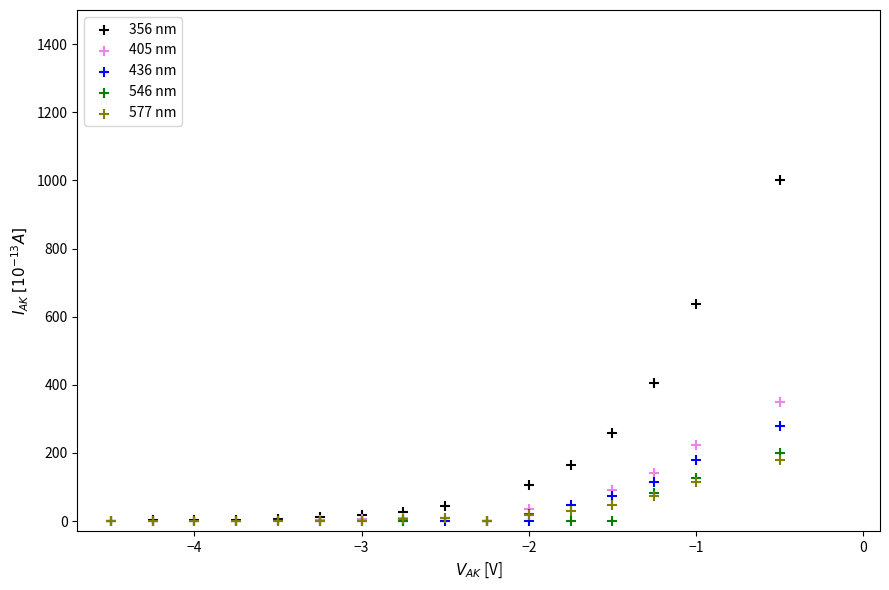

Across all series, what Y value is closest to 500?

406.6